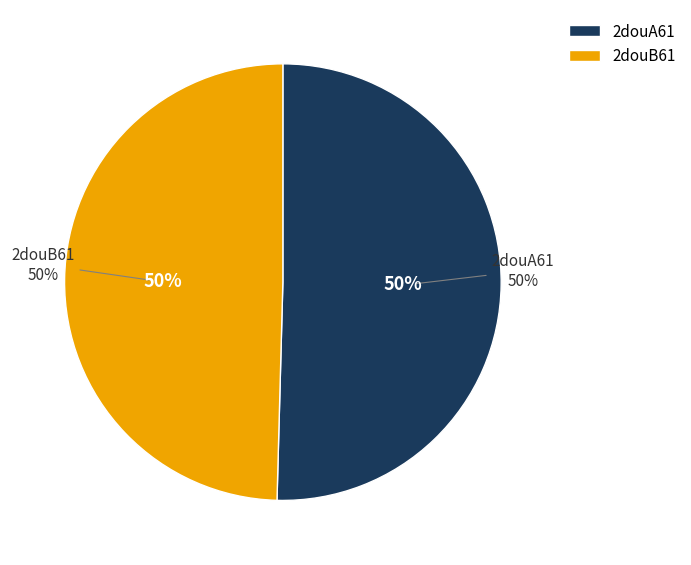

To the nearest percent, what percentage of the pie is 2douA61?

50%